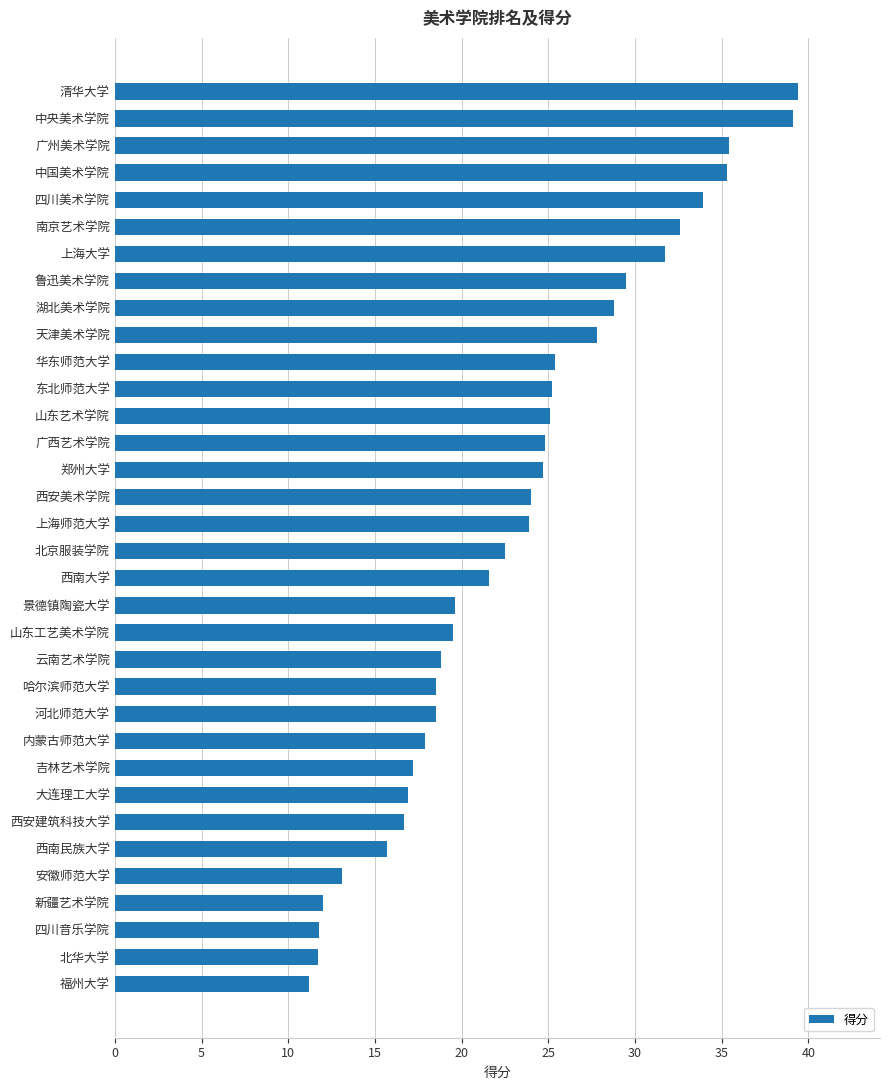

What is the ratio of the value at 安徽师范大学 to the value at 哈尔滨师范大学?

0.7